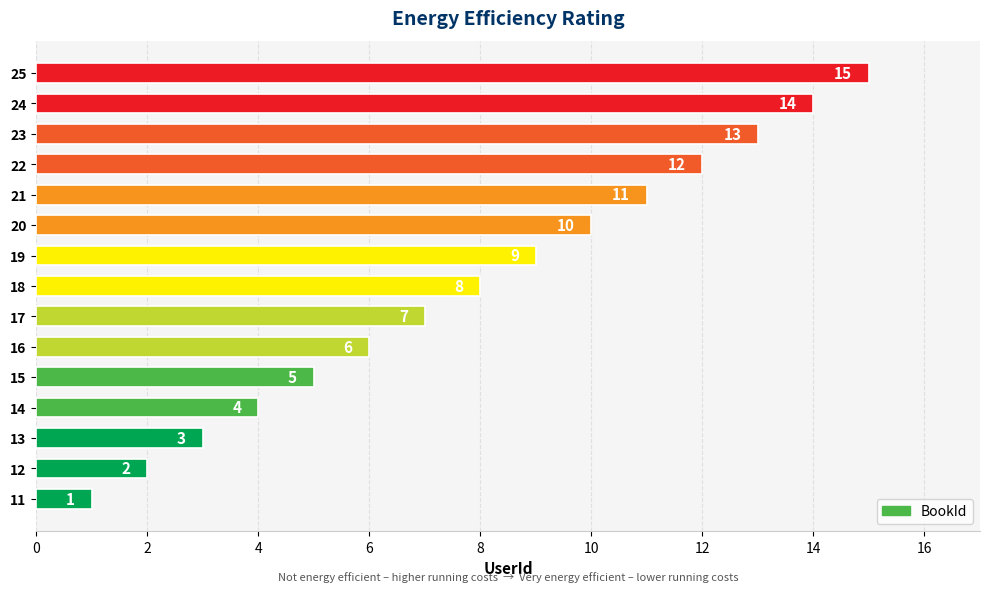

What is the change in value from 13 to 17?

+4